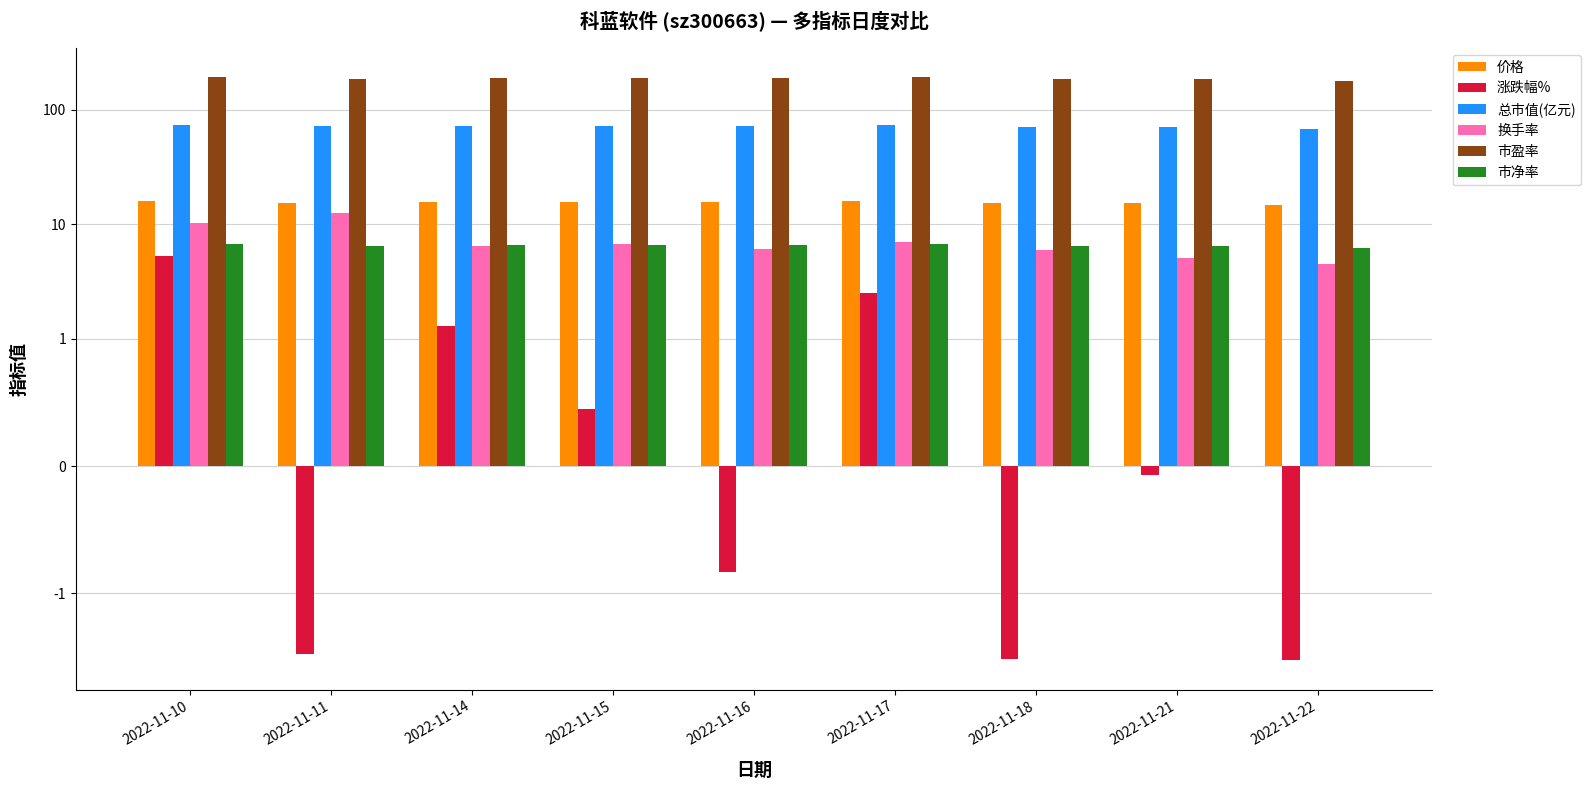

Between 2022-11-15 and 2022-11-17, which series saw the biggest shift?

市盈率